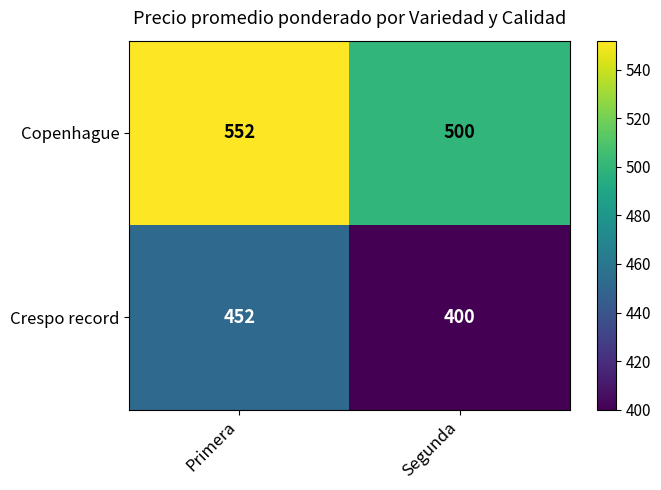

What is the average value of the Copenhague series?

526